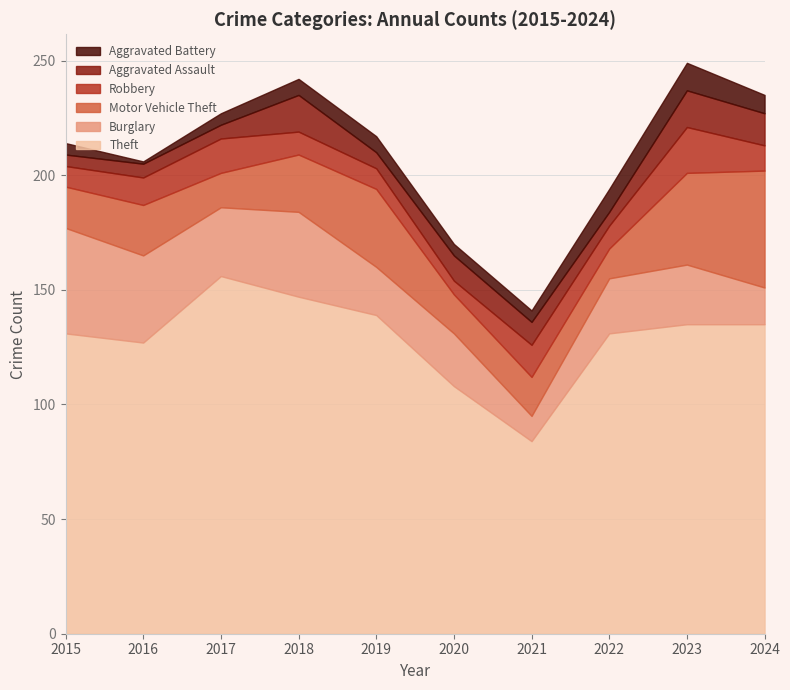

What are all the series names shown in the legend?

Aggravated Battery, Aggravated Assault, Robbery, Motor Vehicle Theft, Burglary, Theft